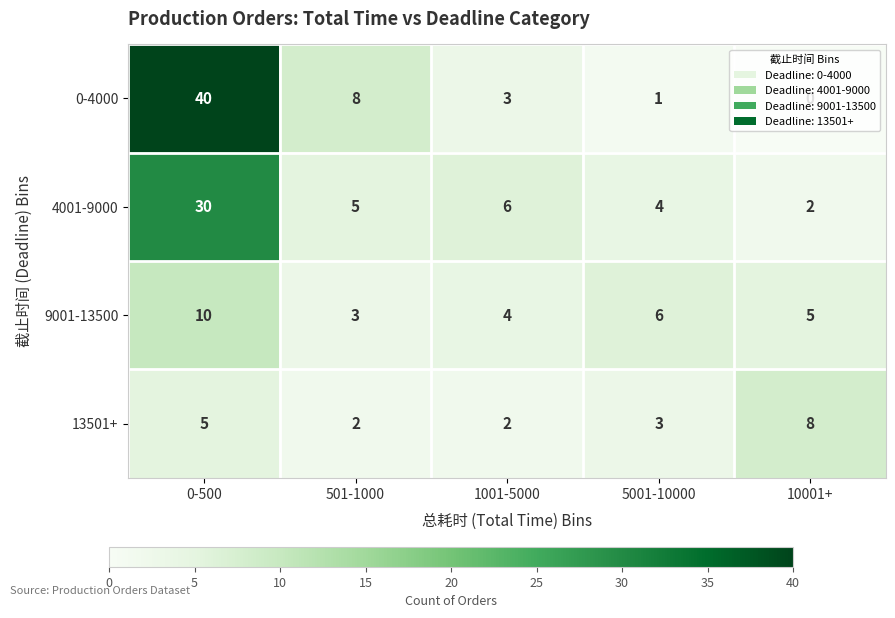

At which category is the sum across all series the highest?

0-500